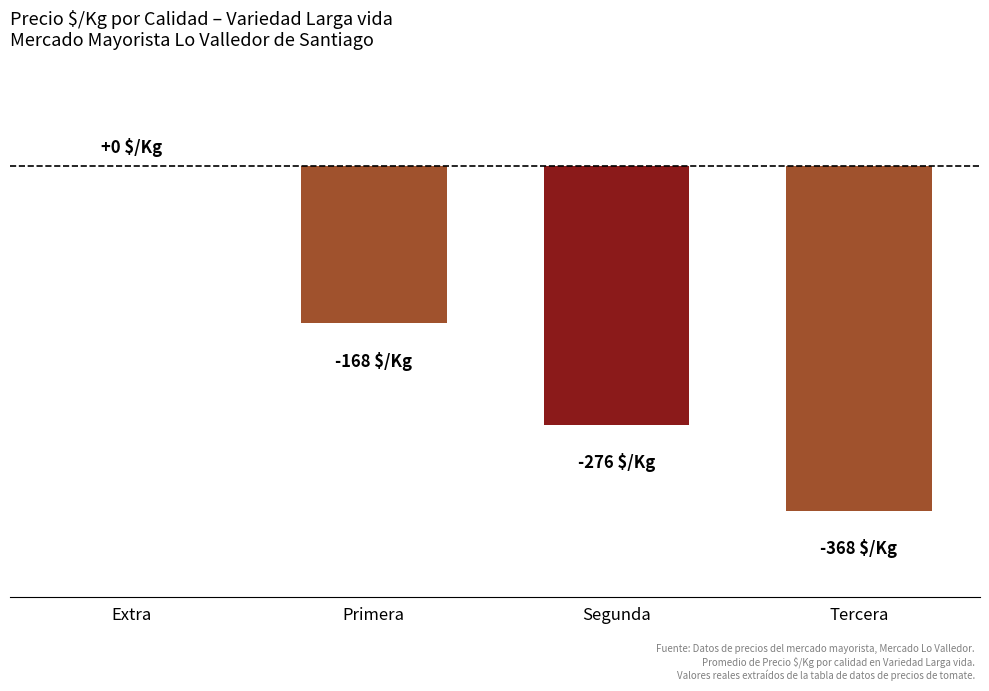

List the labels in order of value, largest first.

Extra, Primera, Segunda, Tercera